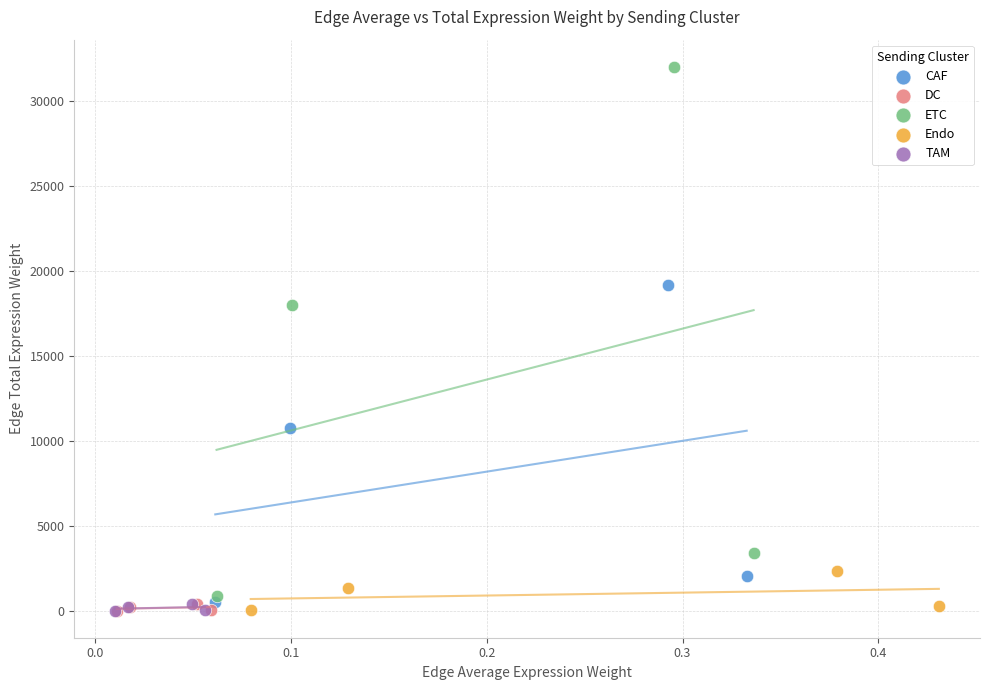

Which series contains the highest Y value?

ETC